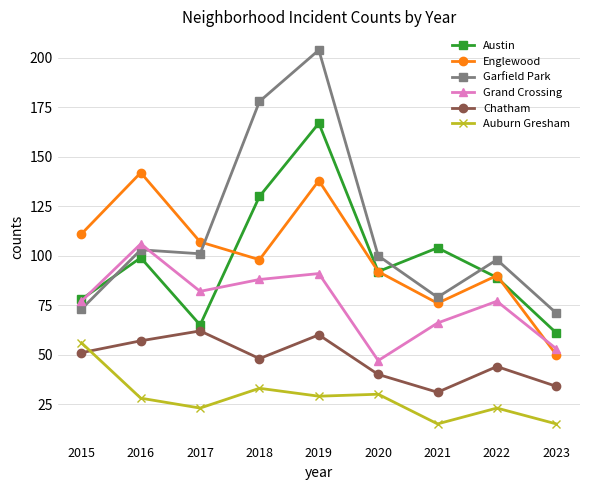

What are all the series names shown in the legend?

Austin, Englewood, Garfield Park, Grand Crossing, Chatham, Auburn Gresham